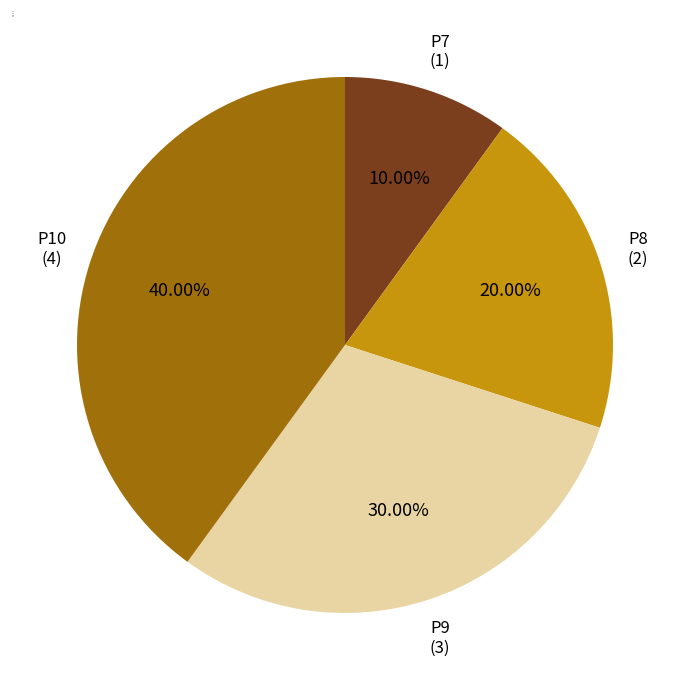

Which category has the smallest portion of the pie?

P7